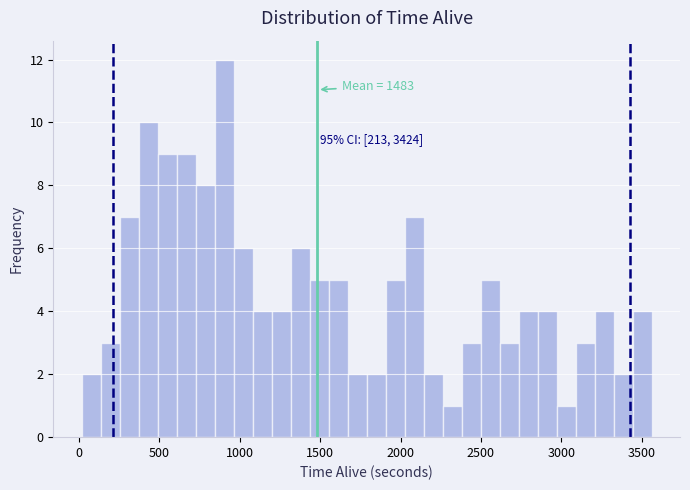

Around what value on the x-axis is the tallest bar? Give the approximate position of its centre, as read against the axis.

900